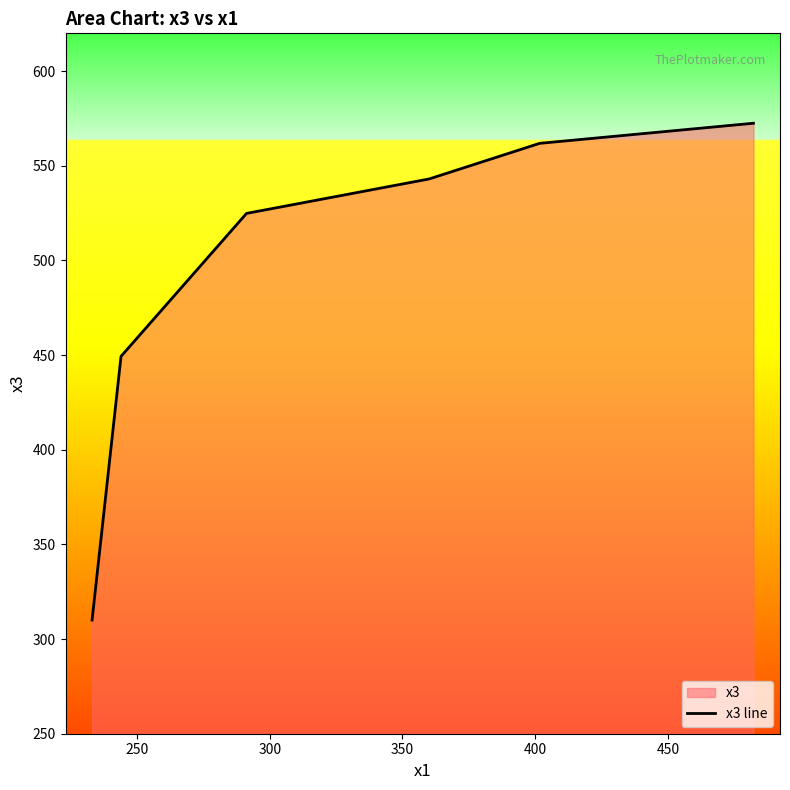

Count the number of values greater than 543.

3